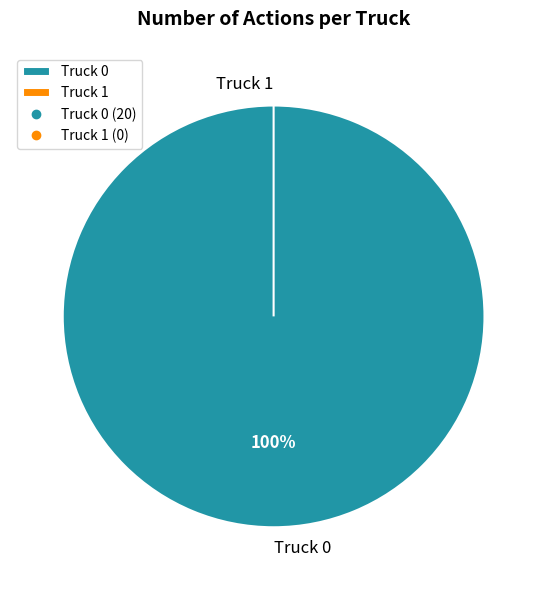

How many slices are in this pie chart?

2